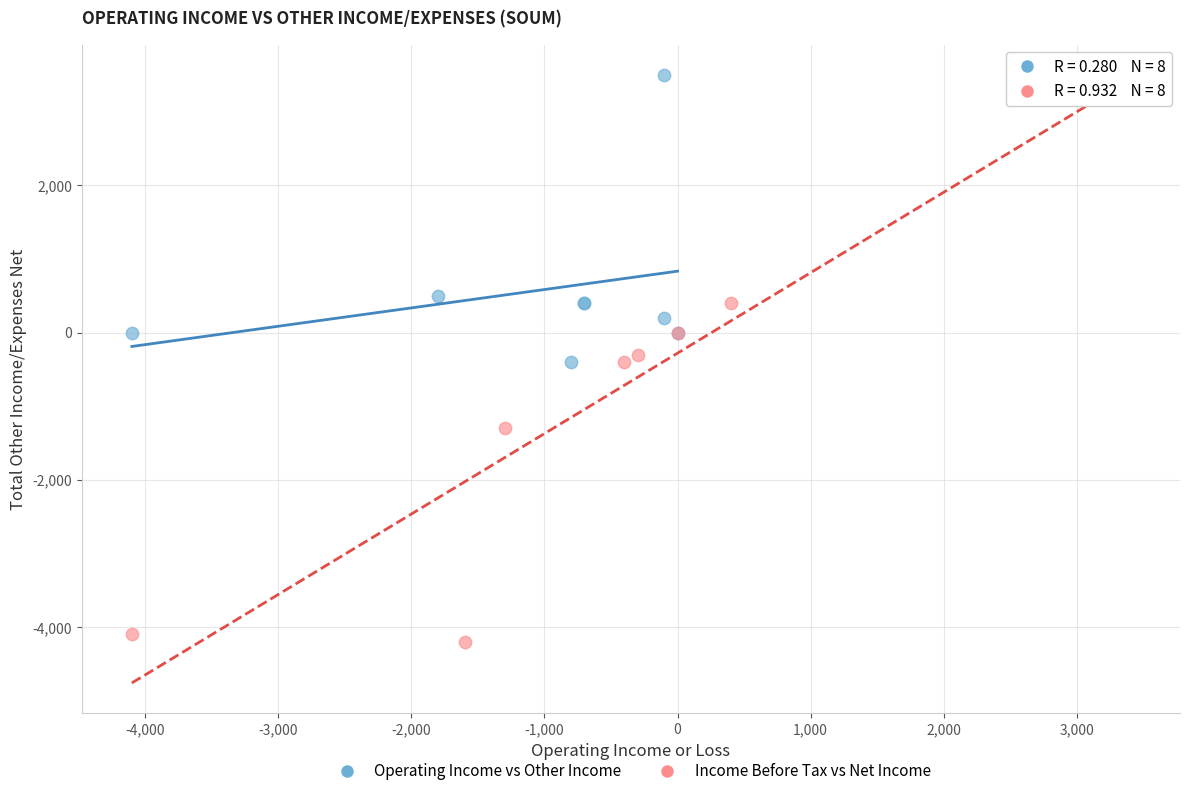

Which series has the widest spread of Y values?

Income Before Tax vs Net Income